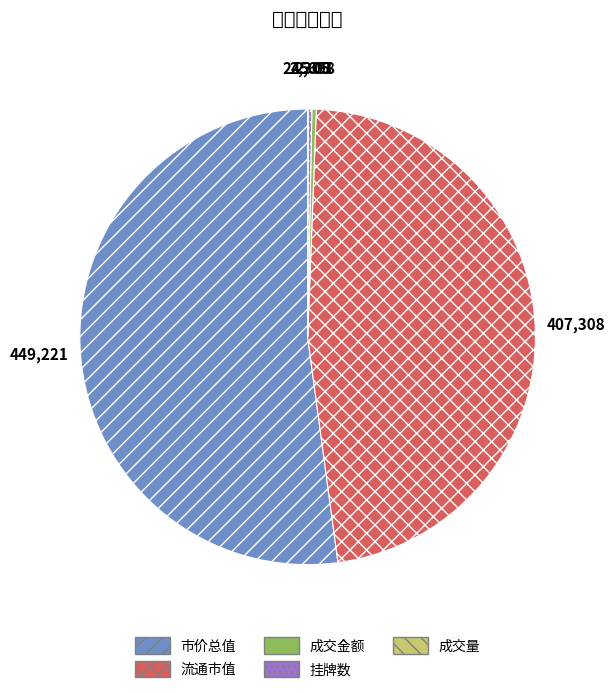

Which category has the biggest portion of the pie?

市价总值